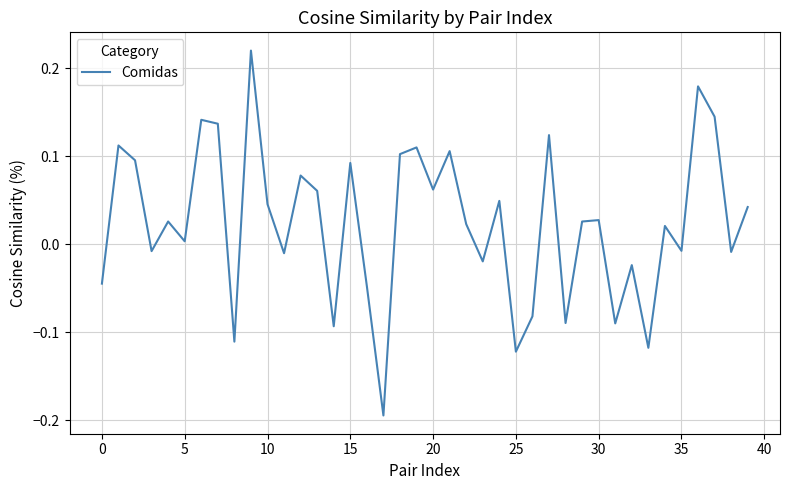

What is the difference between the maximum and minimum values?

0.4